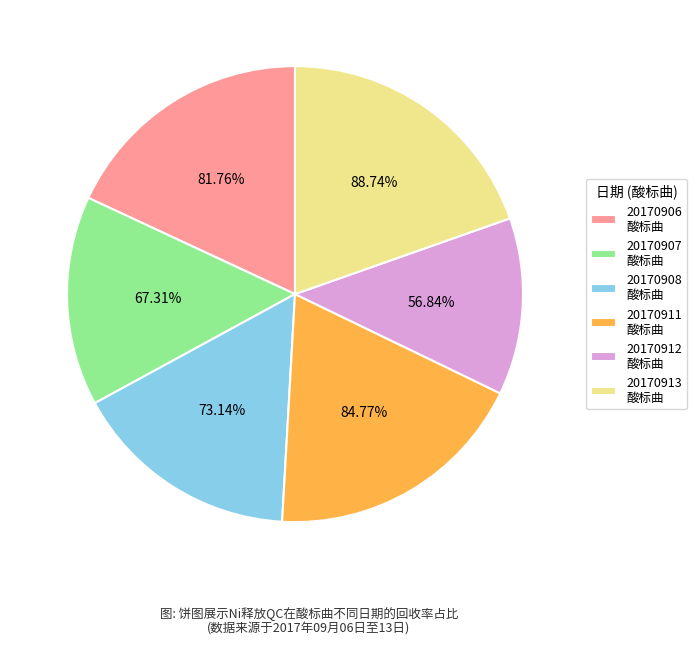

To the nearest percent, what is the combined percentage of 20170912
酸标曲 and 20170913
酸标曲?

32%